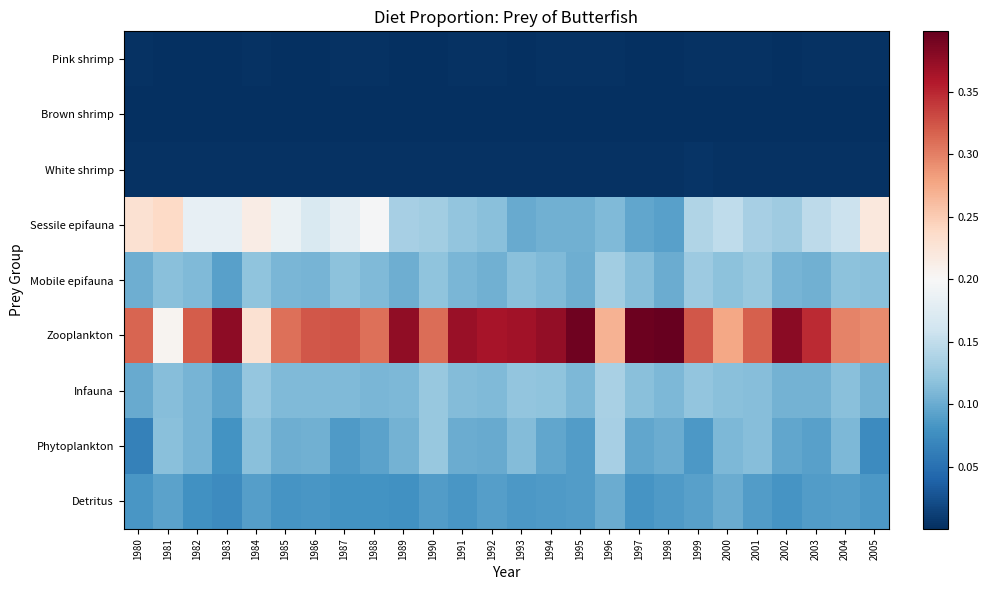

Reading left to right, what are all the values shown in this chart?

Pink shrimp: 1980=0.0	1981=0.0	1982=0.0	1983=0.0	1984=0.0	1985=0.0	1986=0.0	1987=0.0	1988=0.0	1989=0.0	1990=0.0	1991=0.0	1992=0.0	1993=0.0	1994=0.0	1995=0.0	1996=0.0	1997=0.0	1998=0.0	1999=0.0	2000=0.0	2001=0.0	2002=0.0	2003=0.0	2004=0.0	2005=0.0
Brown shrimp: 1980=0.0	1981=0.0	1982=0.0	1983=0.0	1984=0.0	1985=0.0	1986=0.0	1987=0.0	1988=0.0	1989=0.0	1990=0.0	1991=0.0	1992=0.0	1993=0.0	1994=0.0	1995=0.0	1996=0.0	1997=0.0	1998=0.0	1999=0.0	2000=0.0	2001=0.0	2002=0.0	2003=0.0	2004=0.0	2005=0.0
White shrimp: 1980=0.0	1981=0.0	1982=0.0	1983=0.0	1984=0.0	1985=0.0	1986=0.0	1987=0.0	1988=0.0	1989=0.0	1990=0.0	1991=0.0	1992=0.0	1993=0.0	1994=0.0	1995=0.0	1996=0.0	1997=0.0	1998=0.0	1999=0.0	2000=0.0	2001=0.0	2002=0.0	2003=0.0	2004=0.0	2005=0.0
Sessile epifauna: 1980=0.2	1981=0.2	1982=0.2	1983=0.2	1984=0.2	1985=0.2	1986=0.2	1987=0.2	1988=0.2	1989=0.1	1990=0.1	1991=0.1	1992=0.1	1993=0.1	1994=0.1	1995=0.1	1996=0.1	1997=0.1	1998=0.1	1999=0.1	2000=0.1	2001=0.1	2002=0.1	2003=0.1	2004=0.2	2005=0.2
Mobile epifauna: 1980=0.1	1981=0.1	1982=0.1	1983=0.1	1984=0.1	1985=0.1	1986=0.1	1987=0.1	1988=0.1	1989=0.1	1990=0.1	1991=0.1	1992=0.1	1993=0.1	1994=0.1	1995=0.1	1996=0.1	1997=0.1	1998=0.1	1999=0.1	2000=0.1	2001=0.1	2002=0.1	2003=0.1	2004=0.1	2005=0.1
Zooplankton: 1980=0.3	1981=0.2	1982=0.3	1983=0.4	1984=0.2	1985=0.3	1986=0.3	1987=0.3	1988=0.3	1989=0.4	1990=0.3	1991=0.4	1992=0.4	1993=0.4	1994=0.4	1995=0.4	1996=0.3	1997=0.4	1998=0.4	1999=0.3	2000=0.3	2001=0.3	2002=0.4	2003=0.3	2004=0.3	2005=0.3
Infauna: 1980=0.1	1981=0.1	1982=0.1	1983=0.1	1984=0.1	1985=0.1	1986=0.1	1987=0.1	1988=0.1	1989=0.1	1990=0.1	1991=0.1	1992=0.1	1993=0.1	1994=0.1	1995=0.1	1996=0.1	1997=0.1	1998=0.1	1999=0.1	2000=0.1	2001=0.1	2002=0.1	2003=0.1	2004=0.1	2005=0.1
Phytoplankton: 1980=0.1	1981=0.1	1982=0.1	1983=0.1	1984=0.1	1985=0.1	1986=0.1	1987=0.1	1988=0.1	1989=0.1	1990=0.1	1991=0.1	1992=0.1	1993=0.1	1994=0.1	1995=0.1	1996=0.1	1997=0.1	1998=0.1	1999=0.1	2000=0.1	2001=0.1	2002=0.1	2003=0.1	2004=0.1	2005=0.1
Detritus: 1980=0.1	1981=0.1	1982=0.1	1983=0.1	1984=0.1	1985=0.1	1986=0.1	1987=0.1	1988=0.1	1989=0.1	1990=0.1	1991=0.1	1992=0.1	1993=0.1	1994=0.1	1995=0.1	1996=0.1	1997=0.1	1998=0.1	1999=0.1	2000=0.1	2001=0.1	2002=0.1	2003=0.1	2004=0.1	2005=0.1